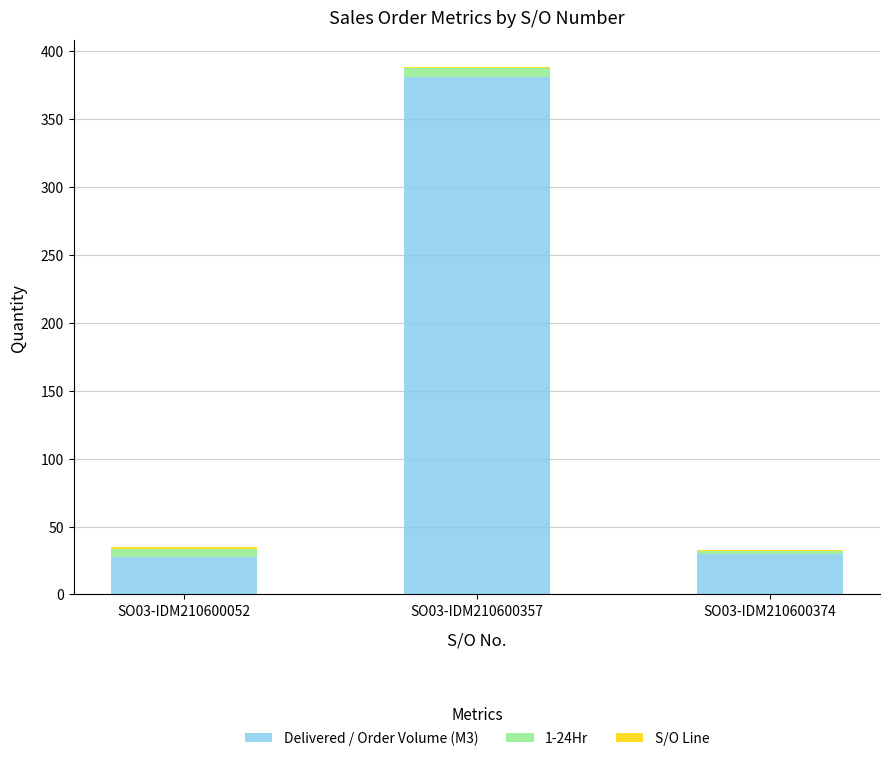

At which category is the sum across all series the highest?

SO03-IDM210600357